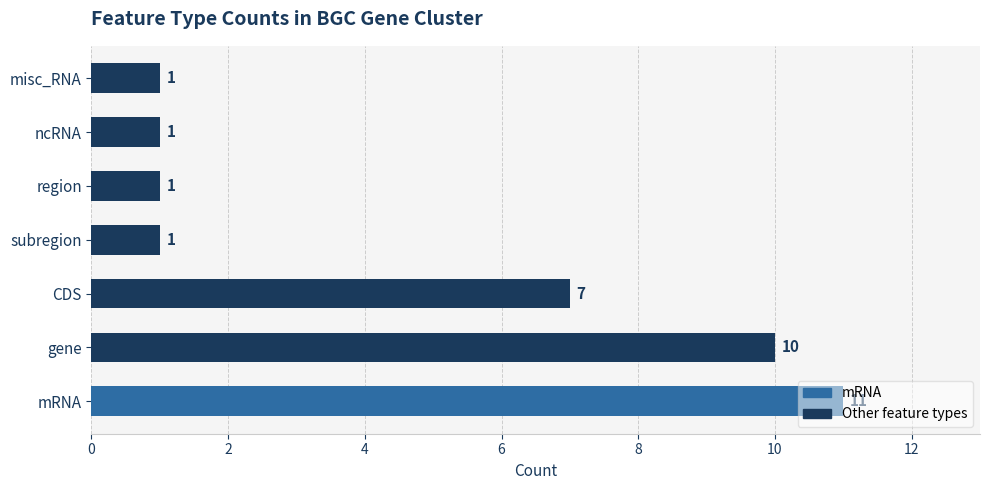

True or false: the data shows 1 at subregion.

True